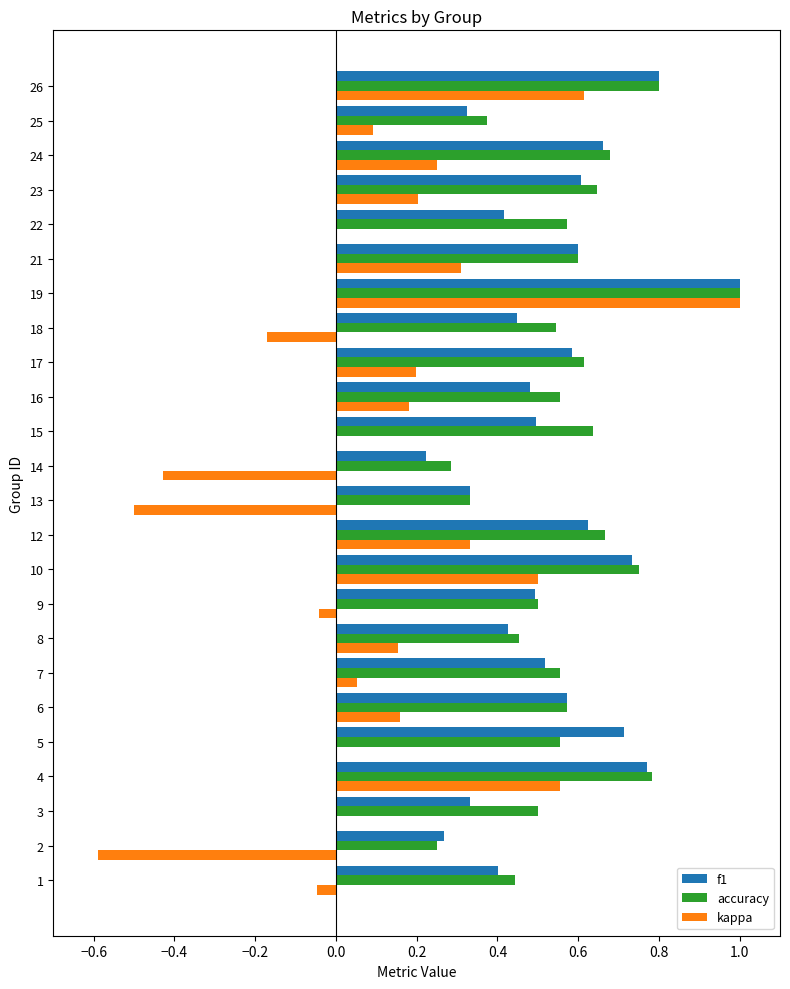

The f1 series shows 0.2 at 25. True or false?

False